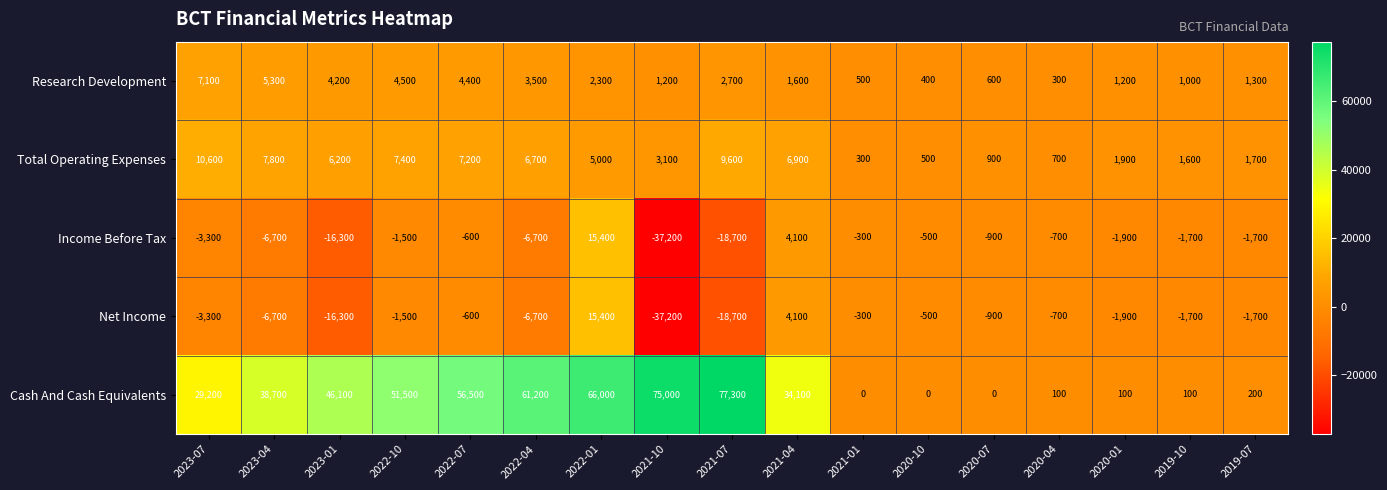

Between 2023-07 and 2020-01, which series saw the biggest shift?

Cash And Cash Equivalents